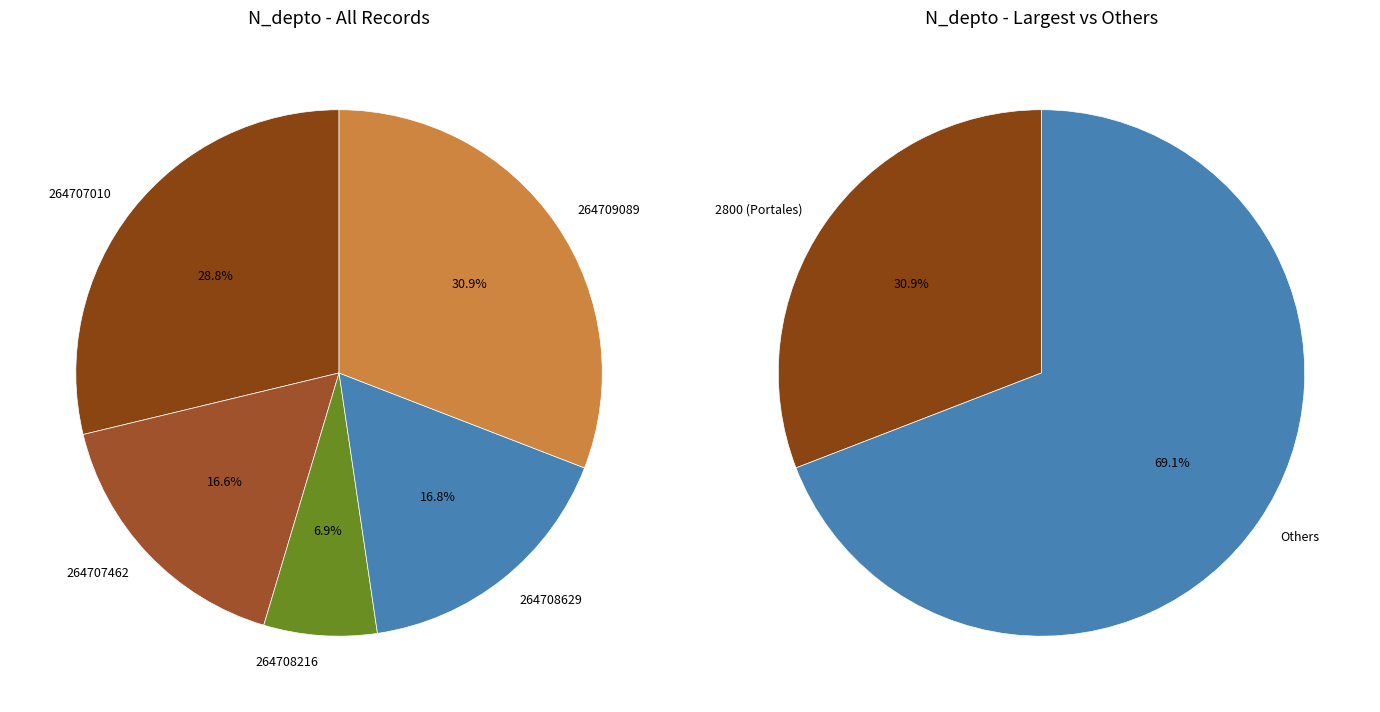

How many segments does this pie chart have?

5